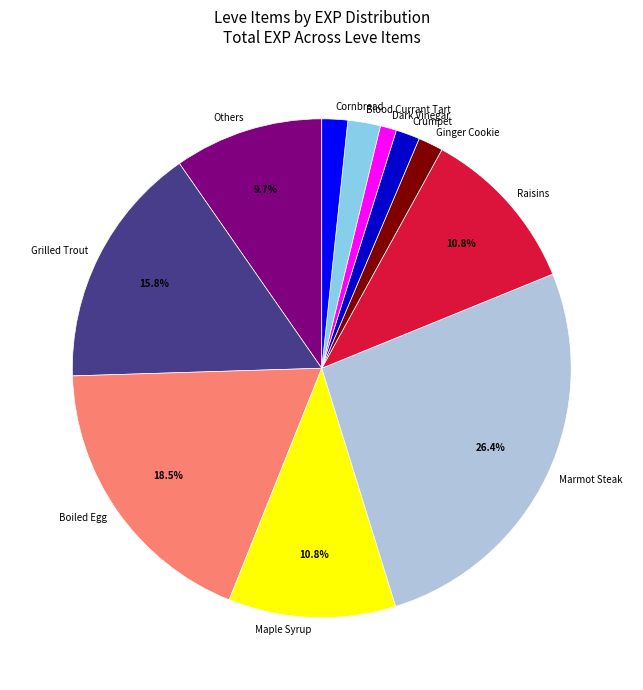

Between Raisins and Boiled Egg, which is larger?

Boiled Egg